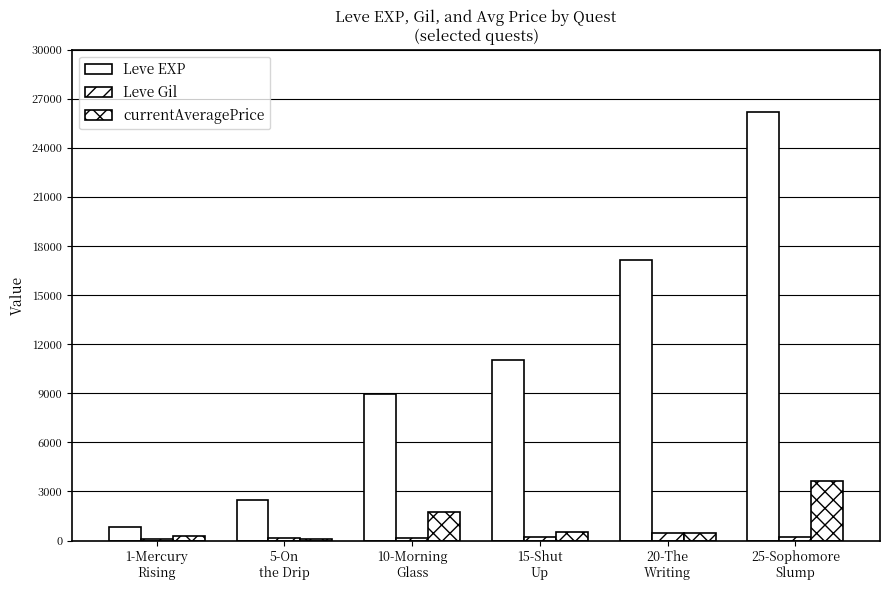

What is the difference between the highest and lowest values at 10-Morning
Glass?

8761.0